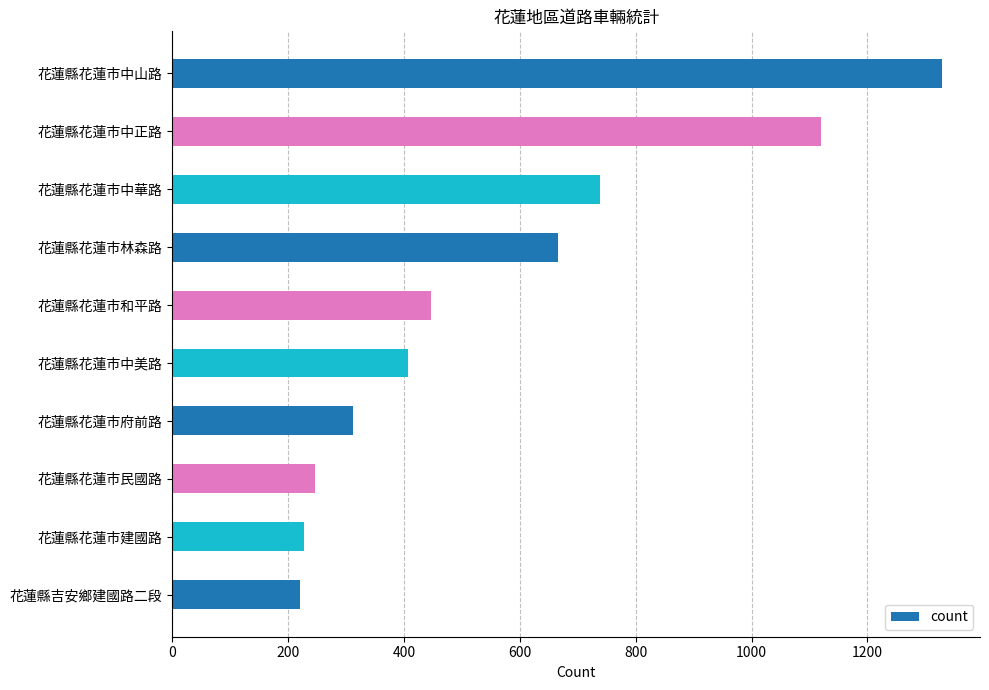

Are the bars grouped side by side (vs. stacked)?

No